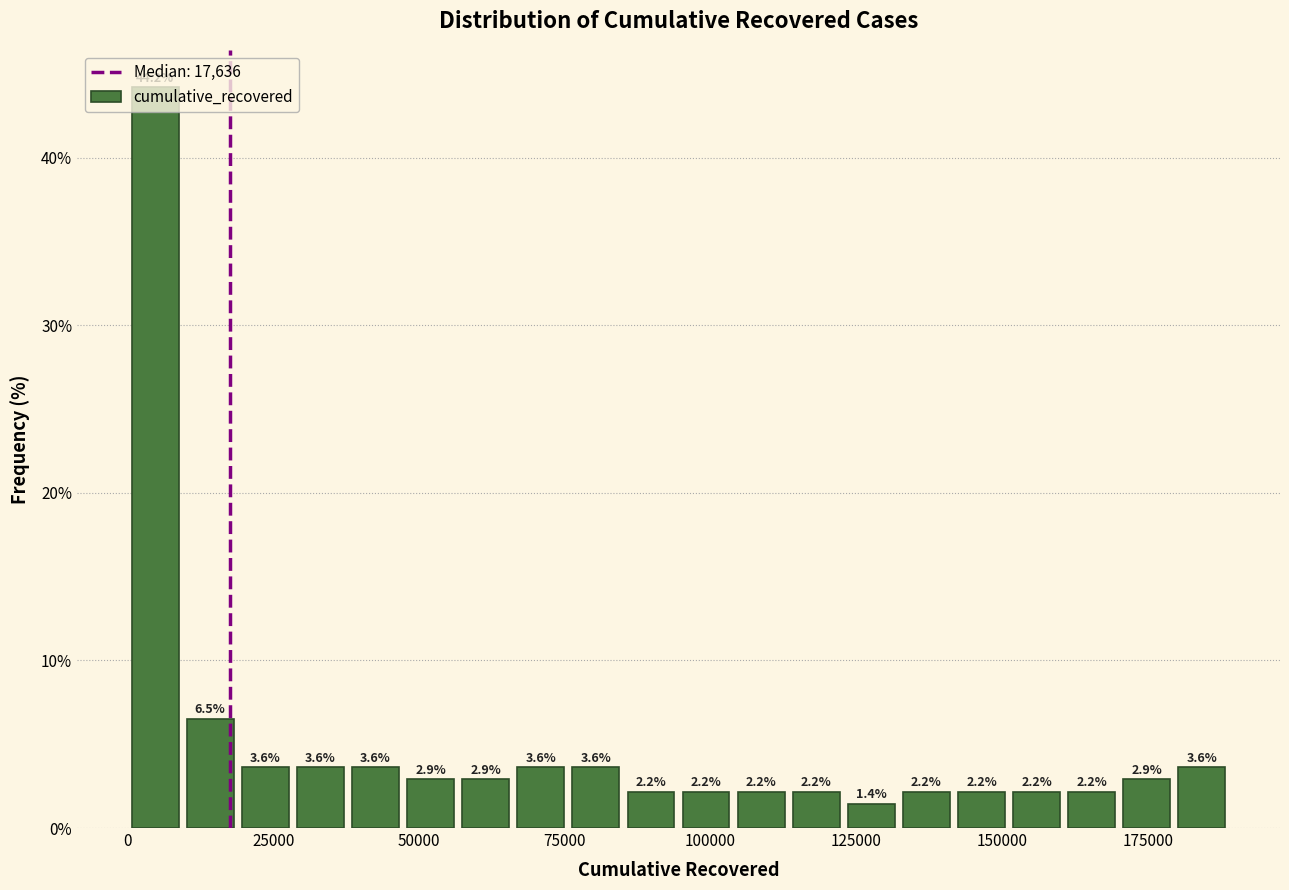

Around what value on the x-axis is the tallest bar? Give the approximate position of its centre, as read against the axis.

5000